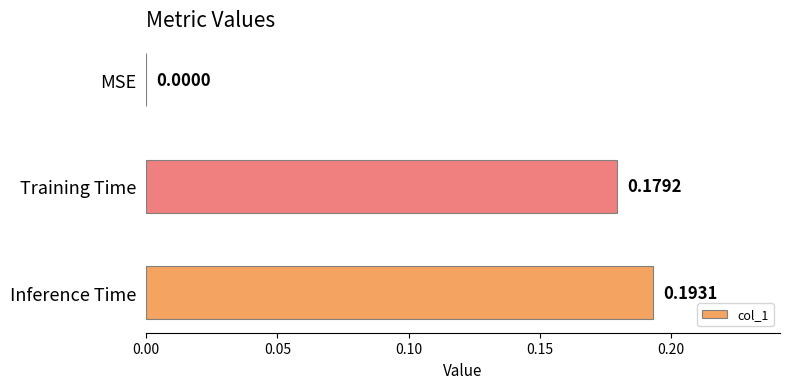

What is the sum of the values at Training Time and Inference Time?

0.4